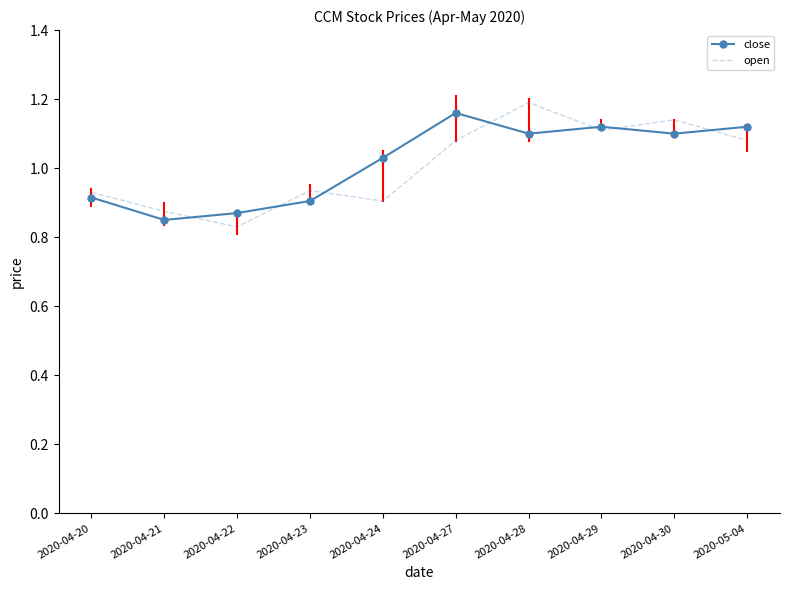

The value of open at 2020-05-04 is 1.1. True or false?

True